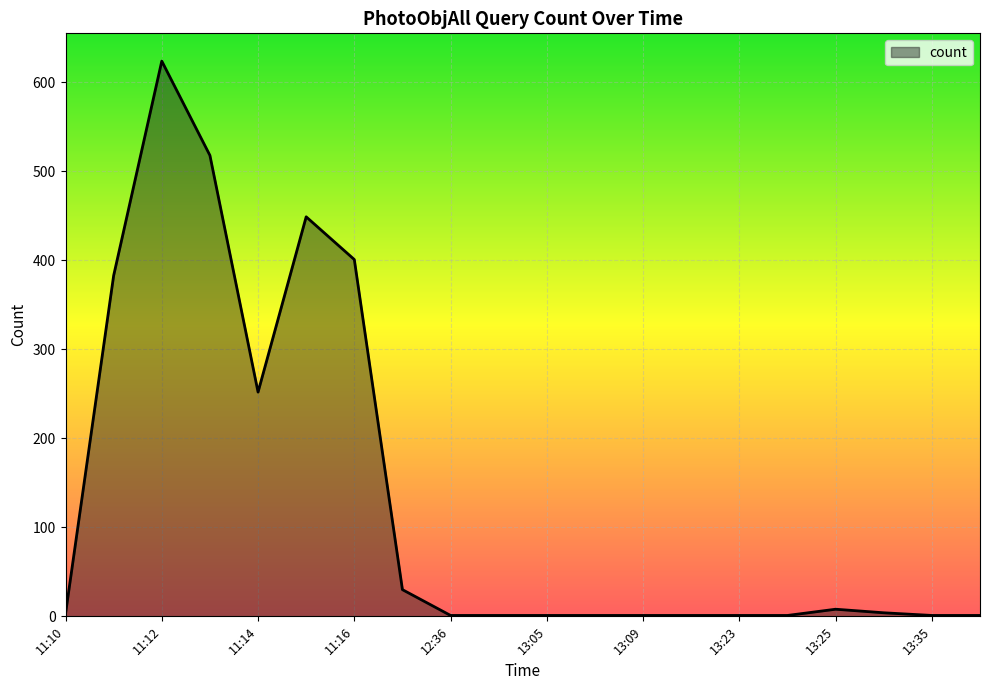

What is the greatest value displayed?

624